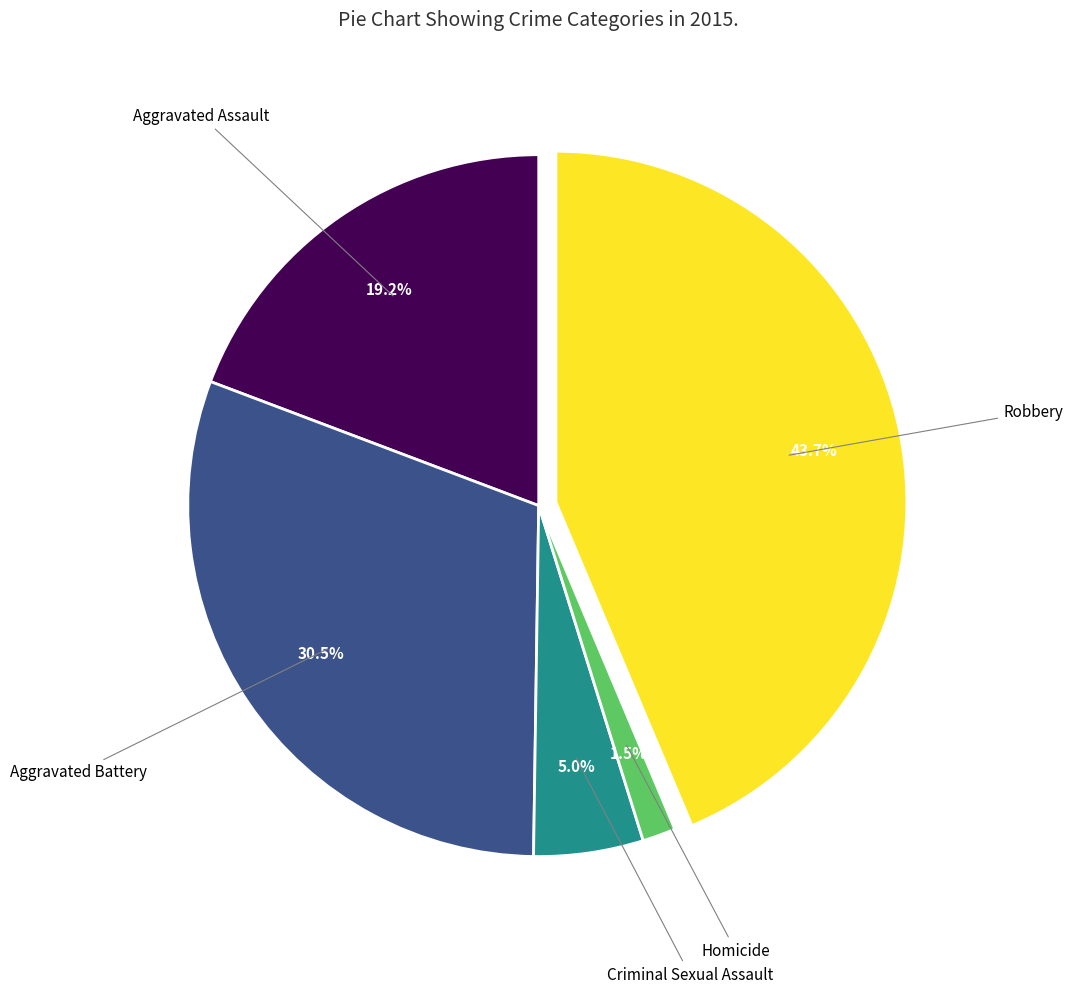

To the nearest percent, what is the difference between the largest and smallest slice percentages?

42%